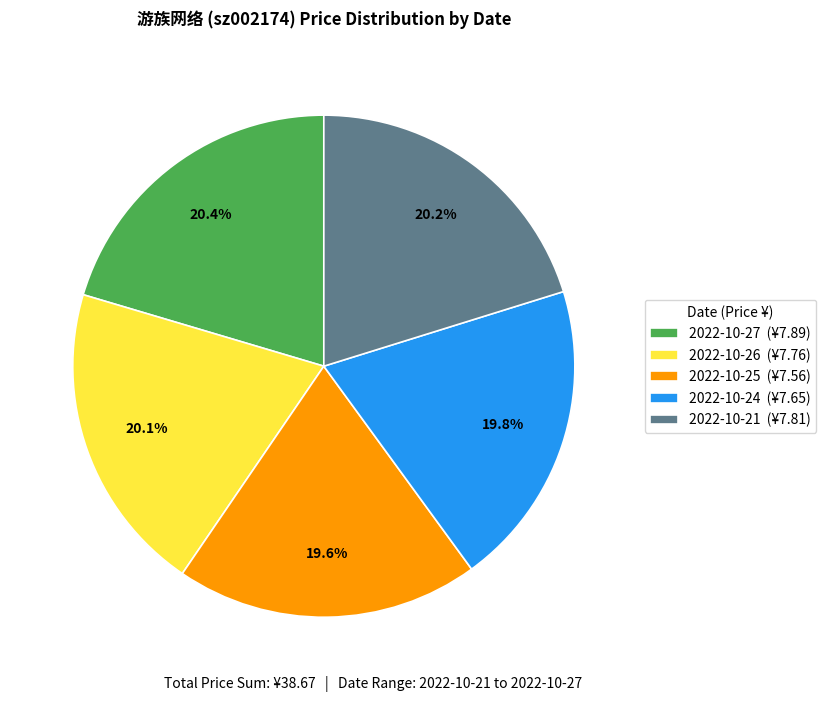

What percentage is the 2022-10-24 slice, to the nearest percent?

20%